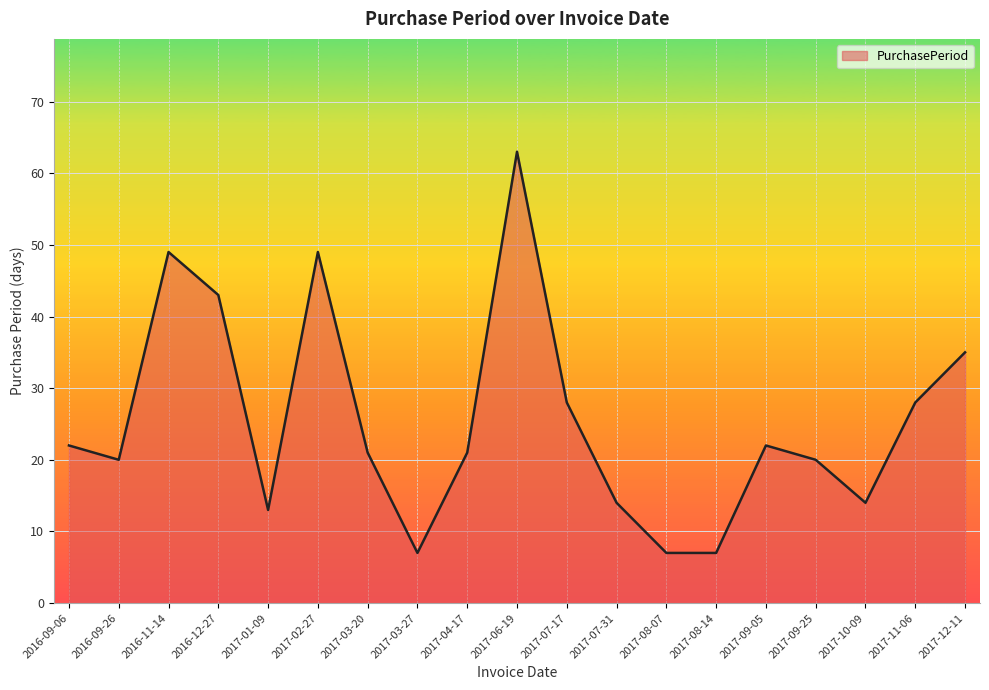

Reading right to left, what are all the values shown in this chart?

35	28	14	20	22	7	7	14	28	63	21	7	21	49	13	43	49	20	22